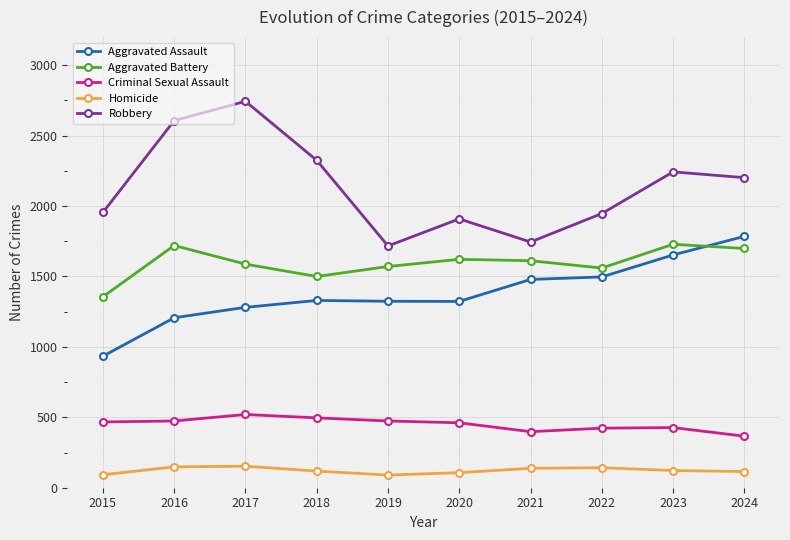

At 2019, list the series in order from smallest to largest.

Homicide, Criminal Sexual Assault, Aggravated Assault, Aggravated Battery, Robbery